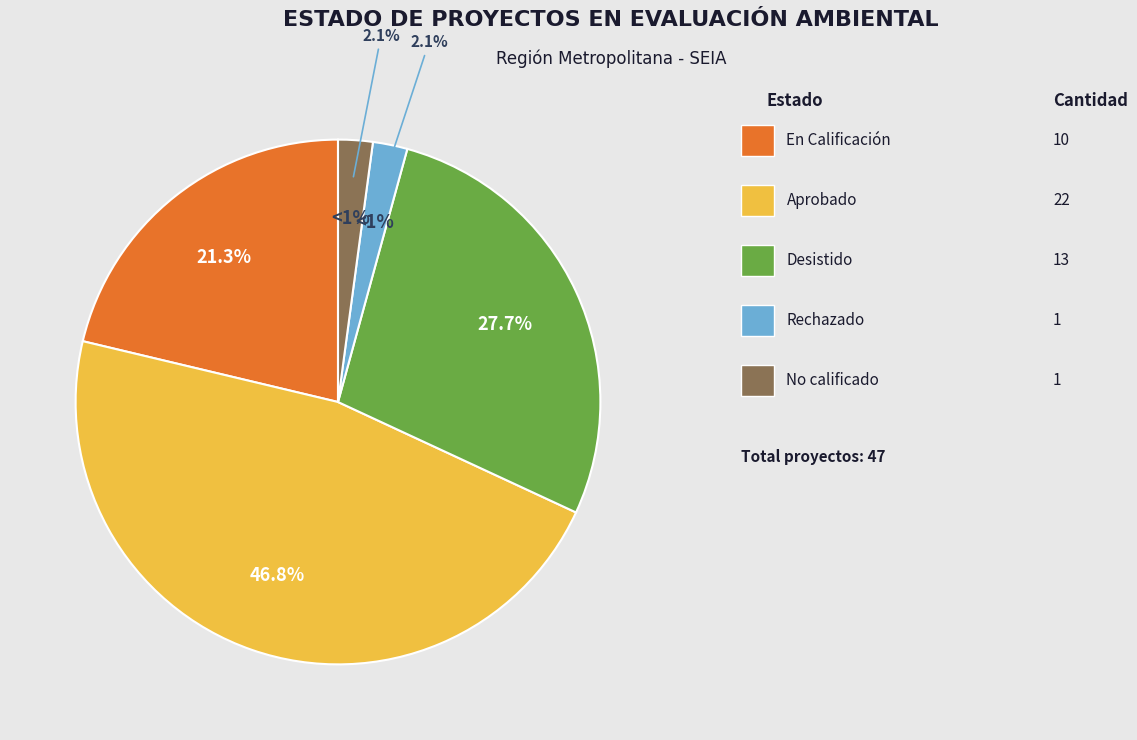

Which slice is the largest?

Aprobado